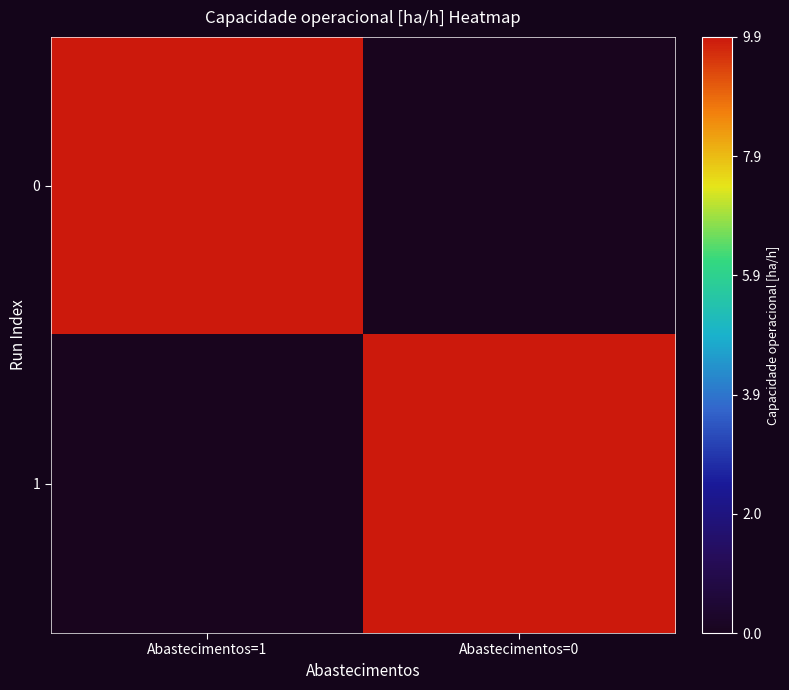

Reading left to right, list all the values displayed in this chart.

0: Abastecimentos=1=9.9	Abastecimentos=0=0.0
1: Abastecimentos=1=0.0	Abastecimentos=0=9.9